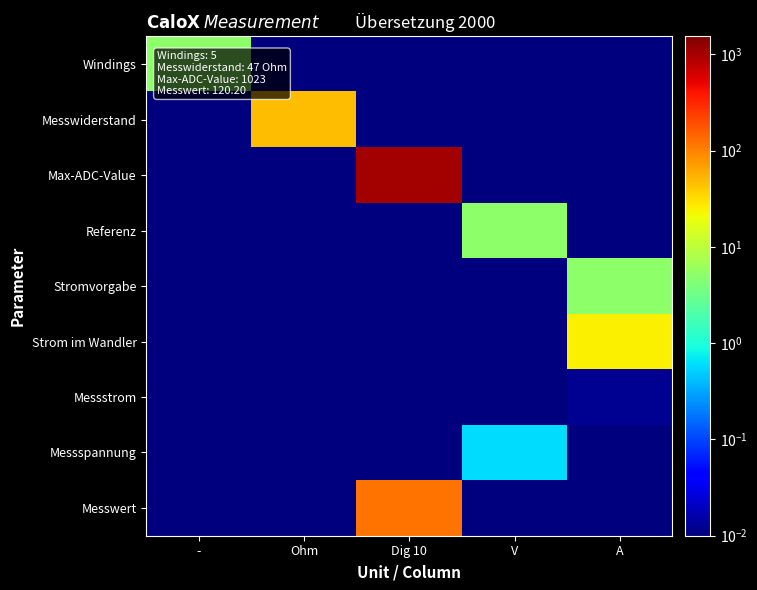

How many categories are shown in the chart?

5